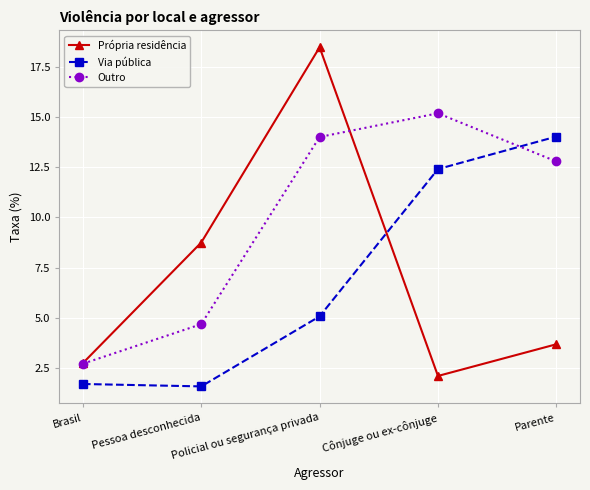

What are all the series names shown in the legend?

Própria residência, Via pública, Outro